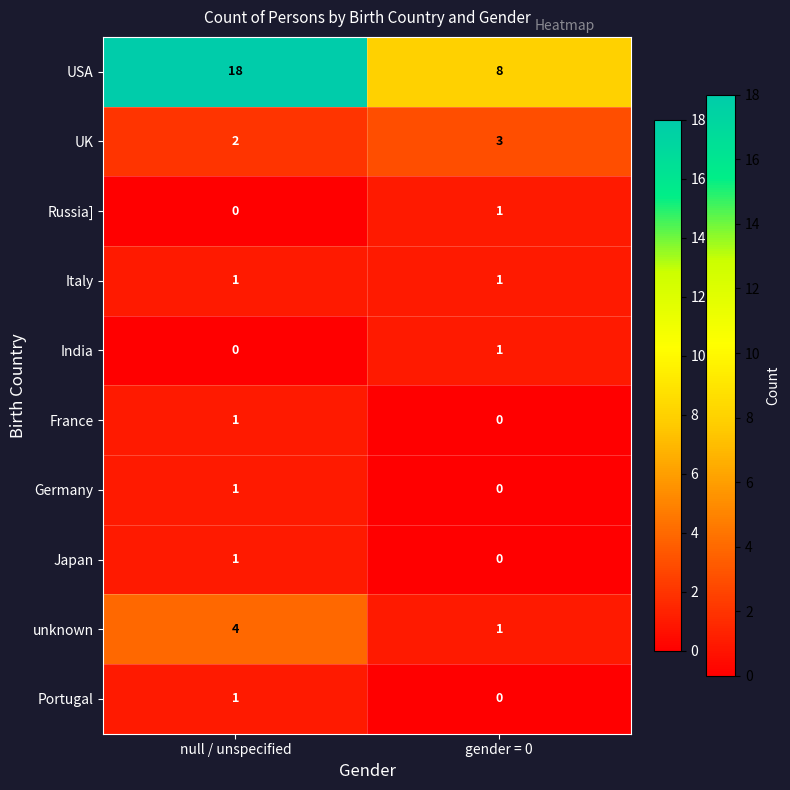

Is it true that unknown equals 4 at null / unspecified?

True